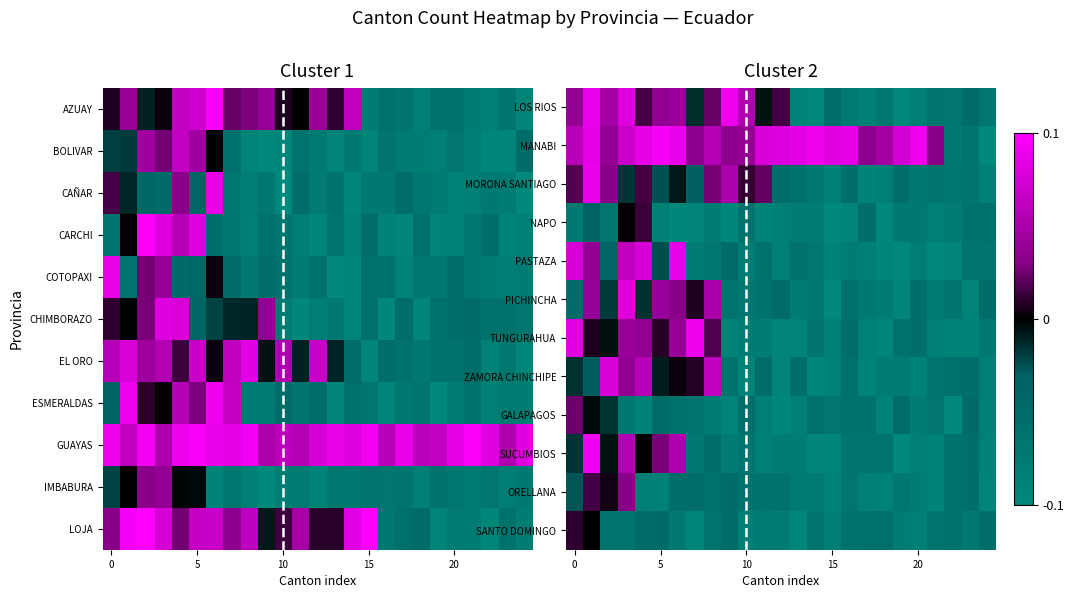

At how many categories does at least one series exceed 0?

22